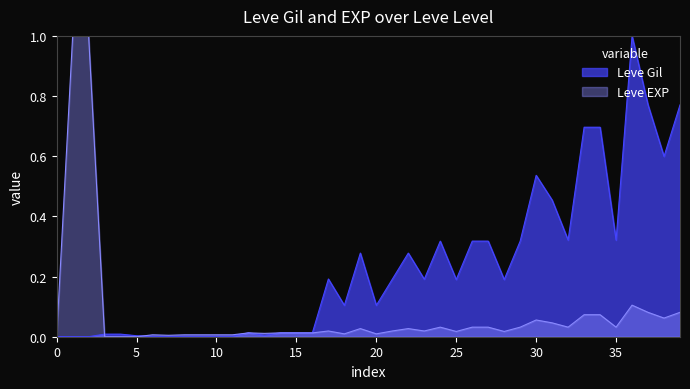

List the series in order of their overall mean, lowest first.

Leve EXP, Leve Gil